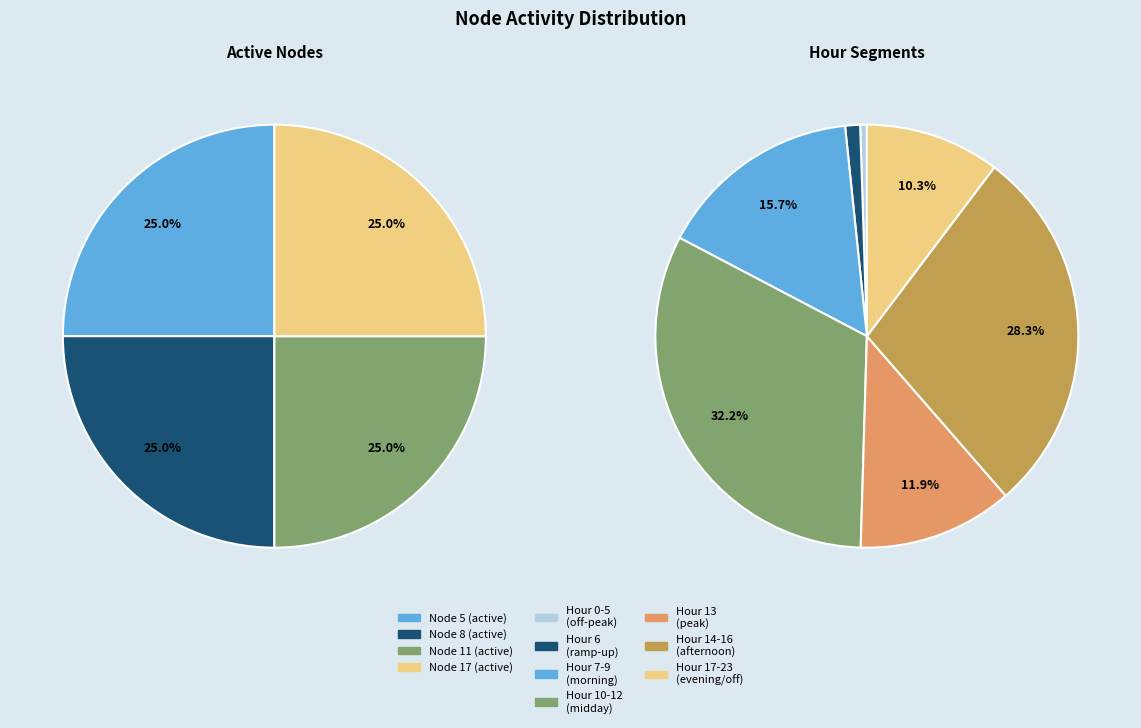

Does any single category account for the majority?

No